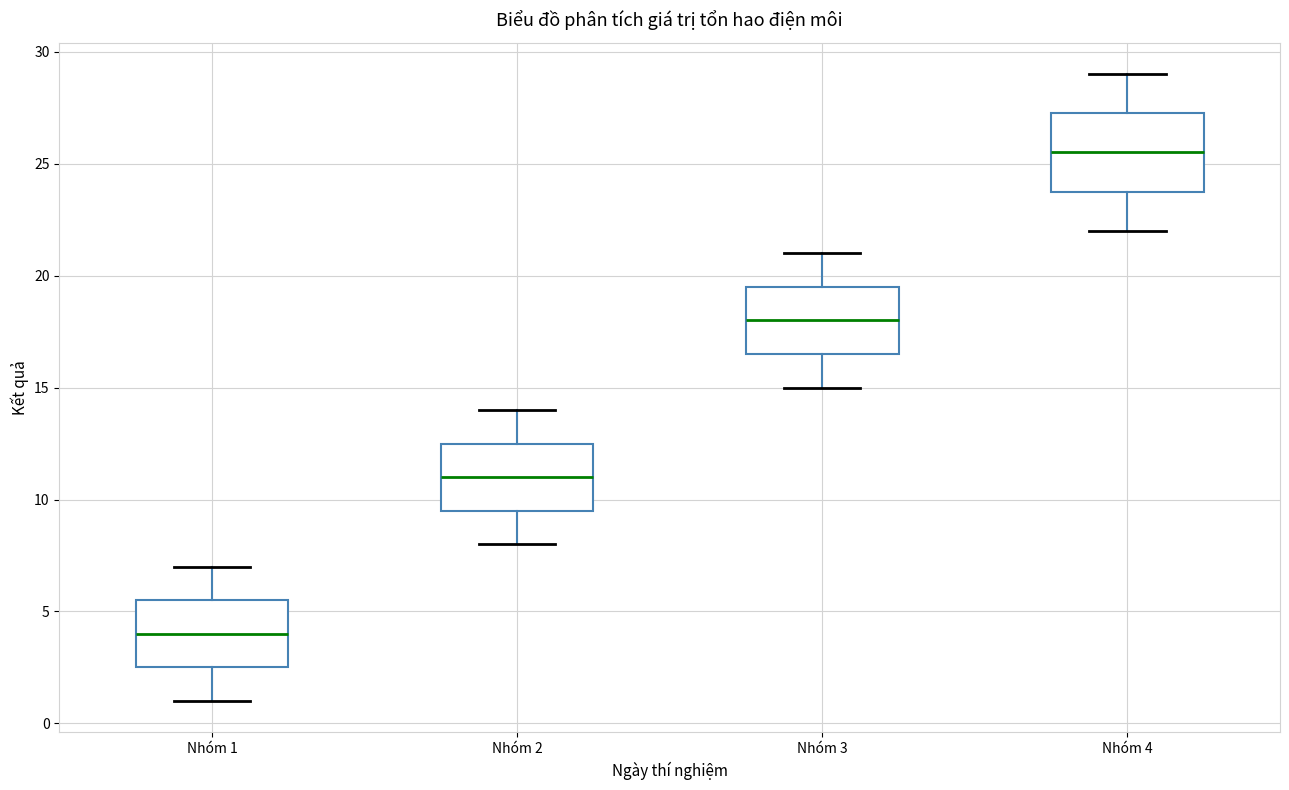

Which box is the tallest, from its lower edge to its upper edge?

Nhóm 4